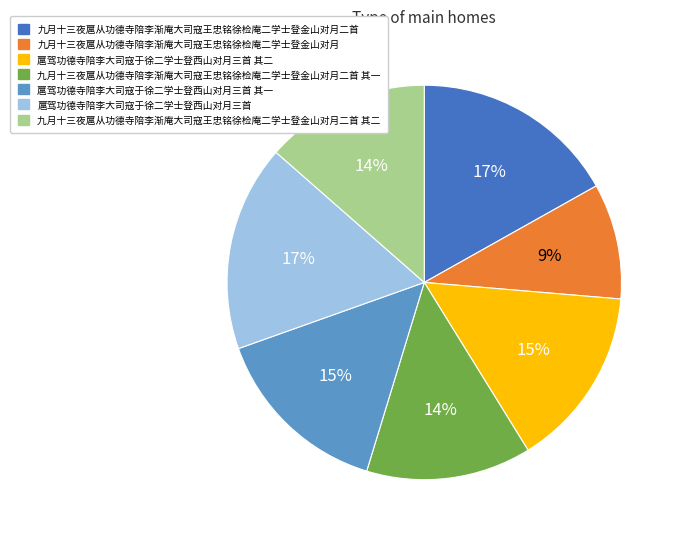

To the nearest percent, what percentage of the pie is 九月十三夜扈从功德寺陪李渐庵大司寇王忠铭徐检庵二学士登金山对月二首?

17%